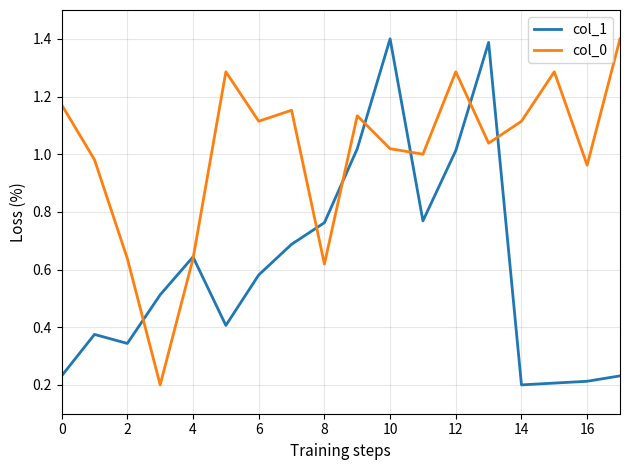

In col_0, how many points are higher than both neighbors (excluding endpoints)?

5